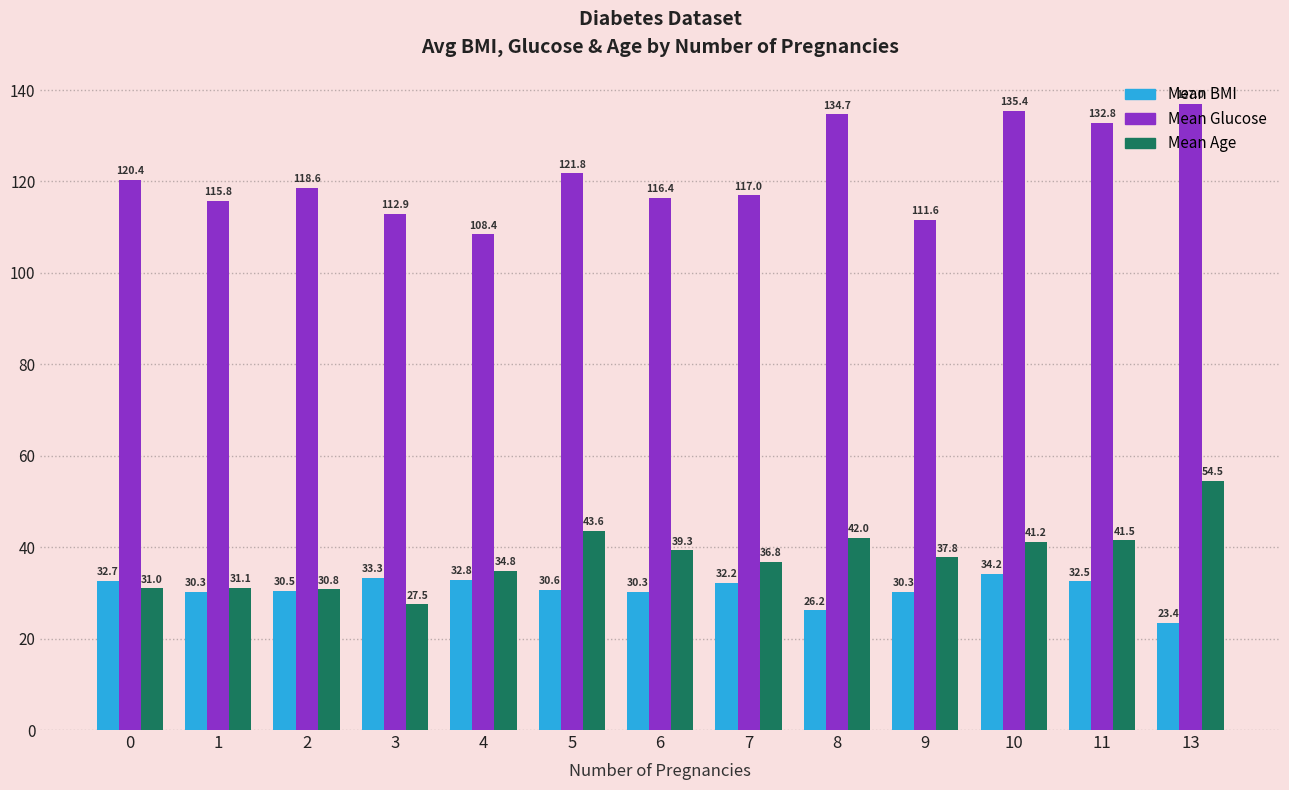

Which label corresponds to the smallest value in the chart?

13